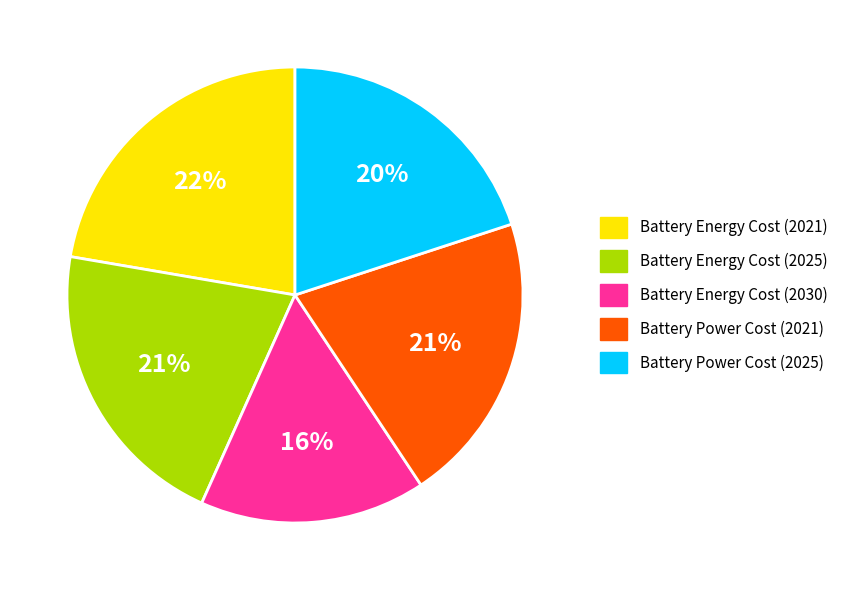

The Battery Energy Cost (2025) slice represents 21% of the pie. True or false?

True